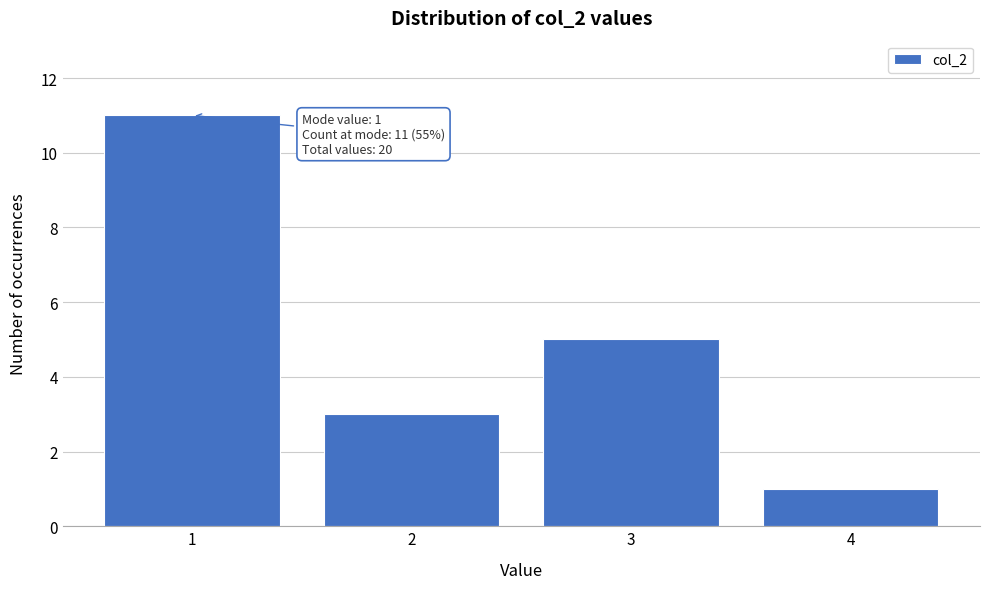

Reading right to left, extract all data points from this chart.

4=1	3=5	2=3	1=11